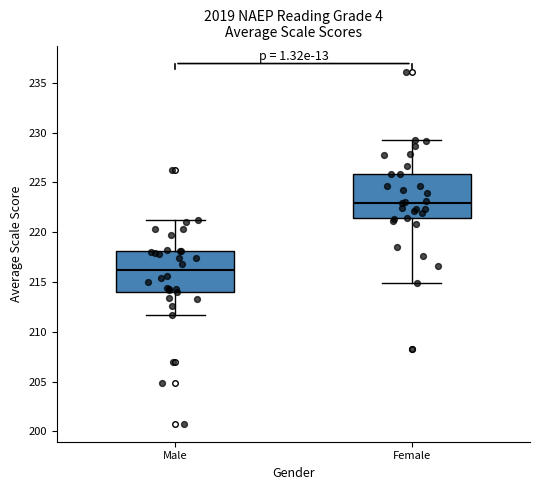

Reading left to right, transcribe this box plot: for each box, give where its median line is, the range the box spans, and where its two whiskers end, as read against the y-axis. The values are not printed on the chart, so give them approximately, as read against the axis.

Male: median 216.0, box 214.0 to 218.0, whiskers 211.5 to 221.0
Female: median 223.0, box 221.5 to 226.0, whiskers 215.0 to 229.5